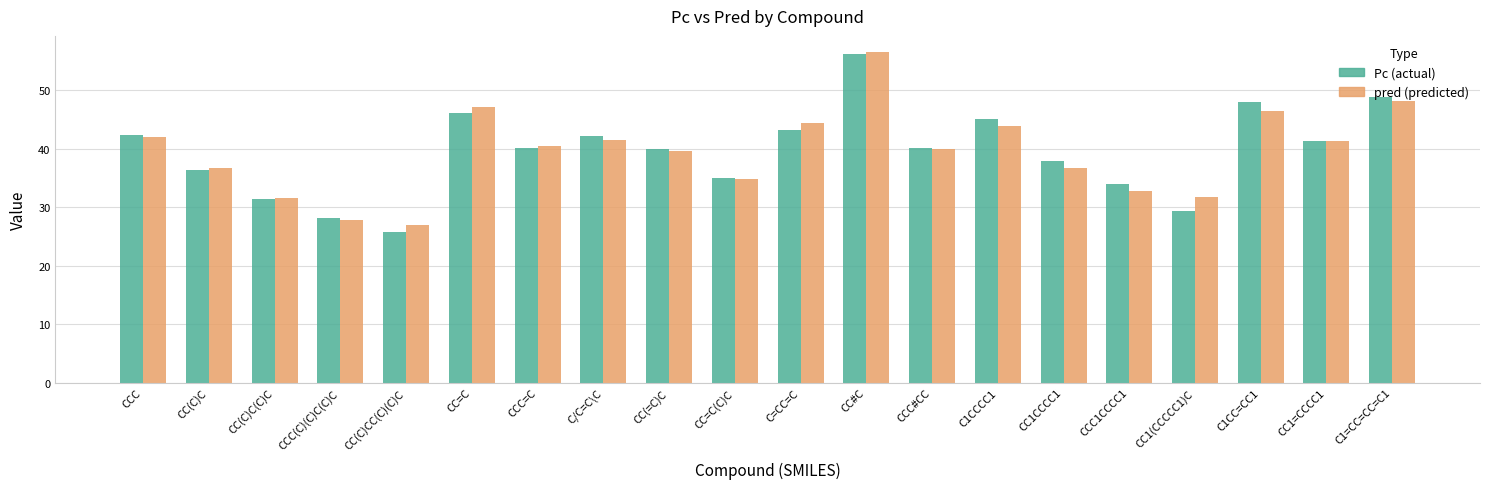

What position from the right is CC#C?

9